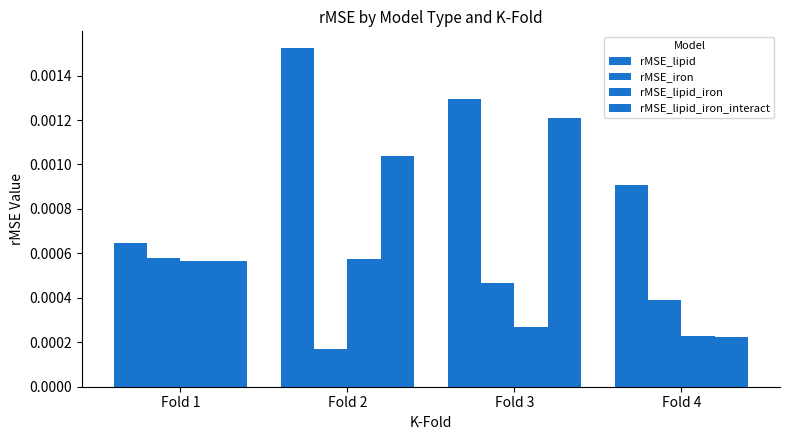

The value of rMSE_lipid_iron at Fold 2 is 0.0. True or false?

True